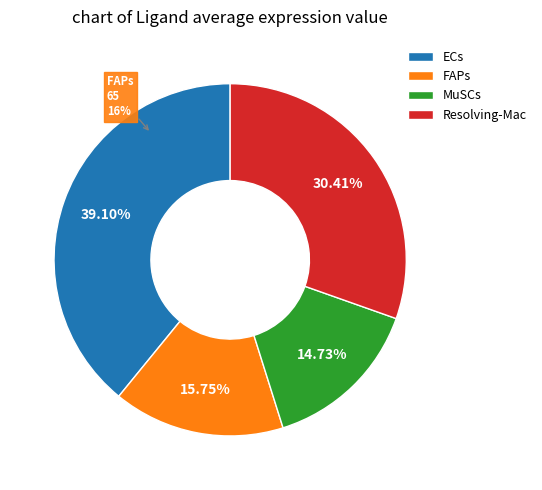

To the nearest percent, what is the difference between the MuSCs and ECs slice percentages?

24%